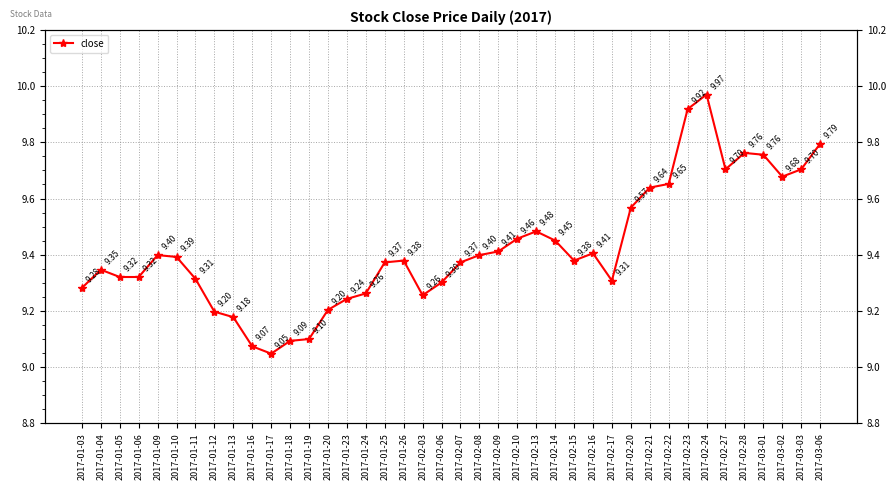

Reading left to right, extract all data points from this chart.

9.3	9.3	9.3	9.3	9.4	9.4	9.3	9.2	9.2	9.1	9.0	9.1	9.1	9.2	9.2	9.3	9.4	9.4	9.3	9.3	9.4	9.4	9.4	9.5	9.5	9.5	9.4	9.4	9.3	9.6	9.6	9.7	9.9	10.0	9.7	9.8	9.8	9.7	9.7	9.8